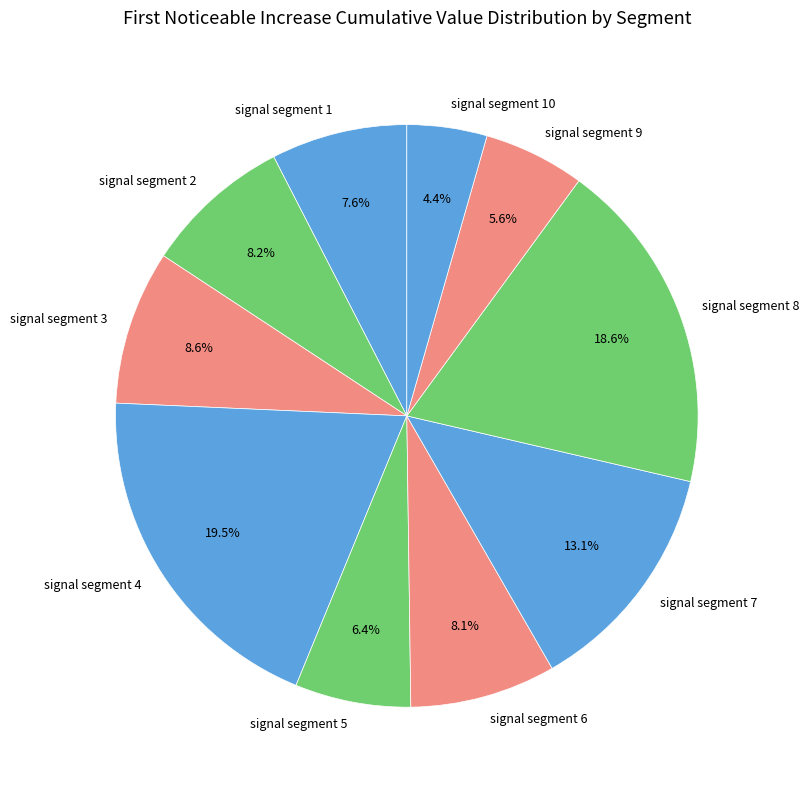

What percentage is the signal segment 1 slice, to the nearest percent?

8%